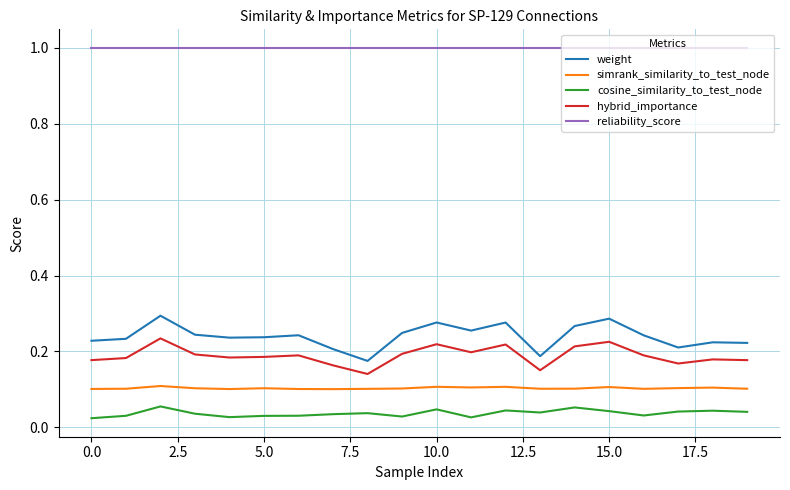

What is the greatest value displayed?

1.0